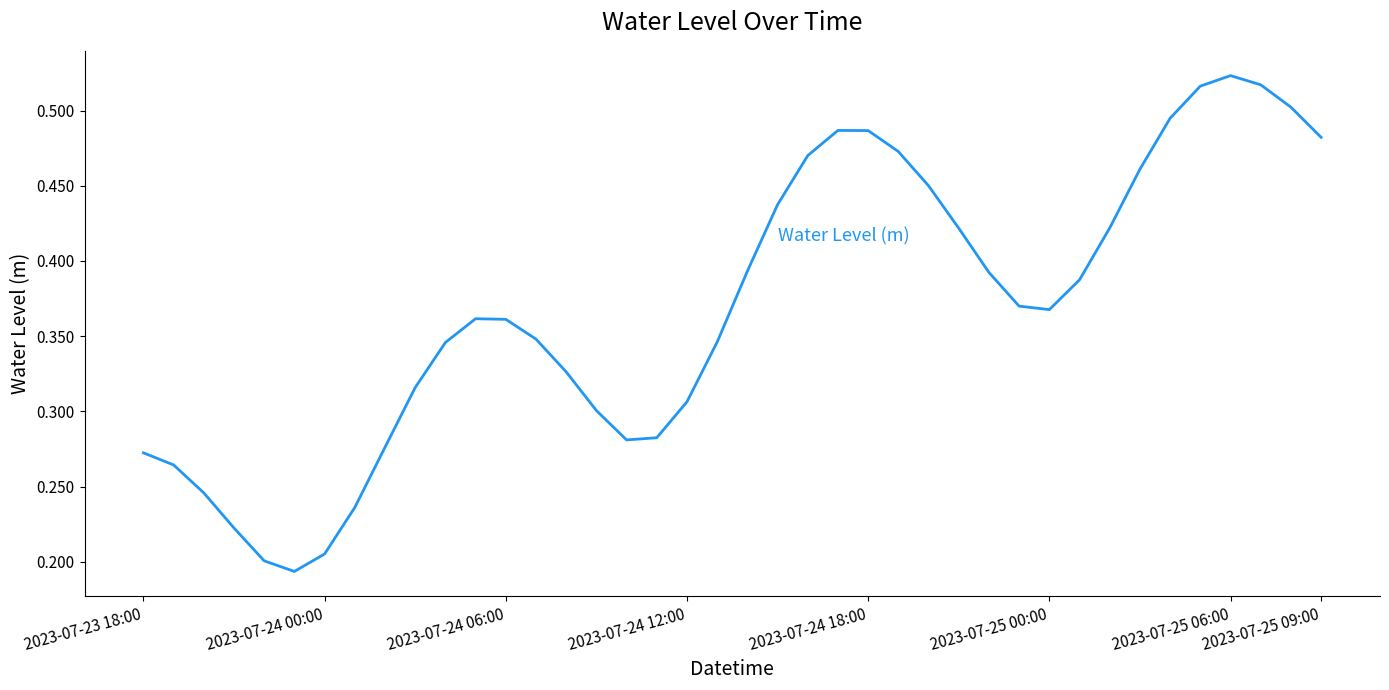

Reading left to right, extract all data points from this chart.

0.3	0.3	0.2	0.2	0.2	0.2	0.2	0.2	0.3	0.3	0.3	0.4	0.4	0.3	0.3	0.3	0.3	0.3	0.3	0.3	0.4	0.4	0.5	0.5	0.5	0.5	0.5	0.4	0.4	0.4	0.4	0.4	0.4	0.5	0.5	0.5	0.5	0.5	0.5	0.5